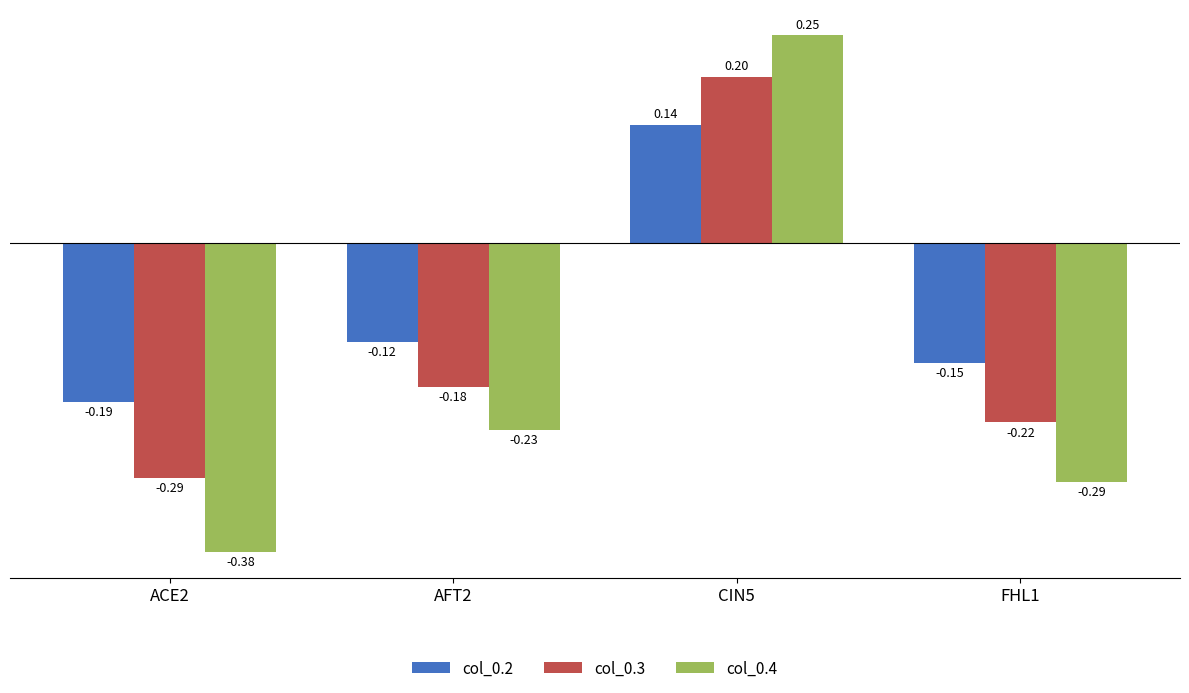

Rank the series by their average value, from highest to lowest.

col_0.2, col_0.3, col_0.4